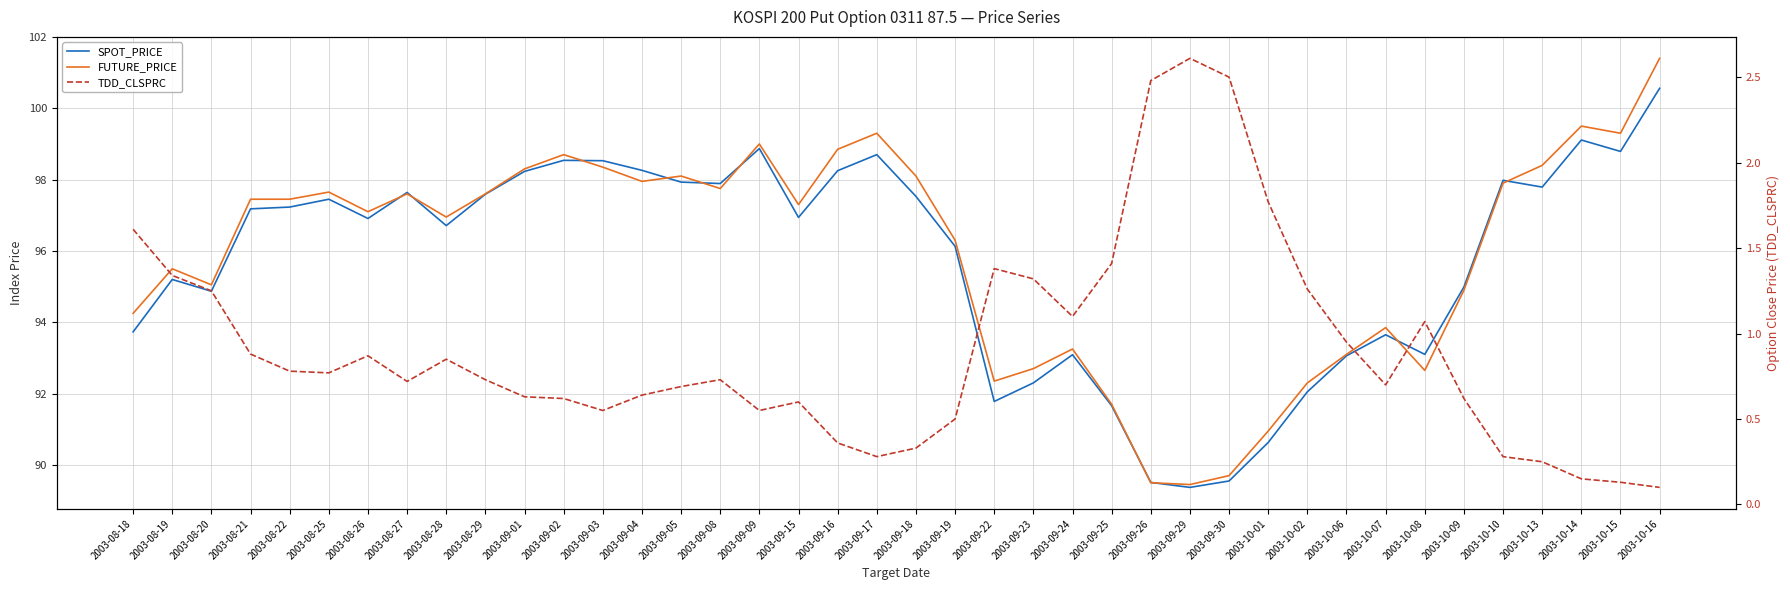

At which category is the sum across all series the highest?

2003-10-16